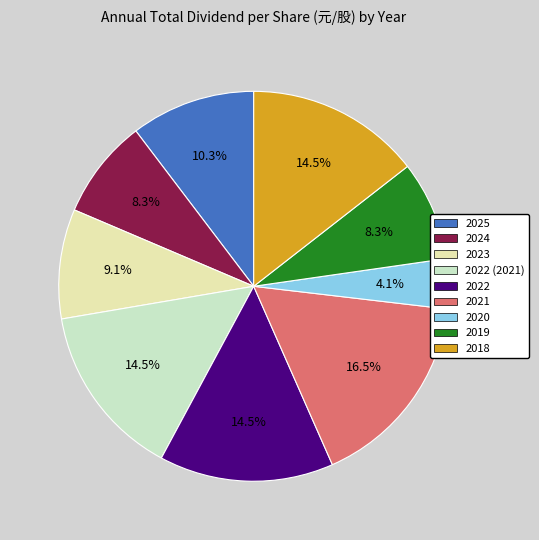

Is there any slice that represents more than half of the pie?

No